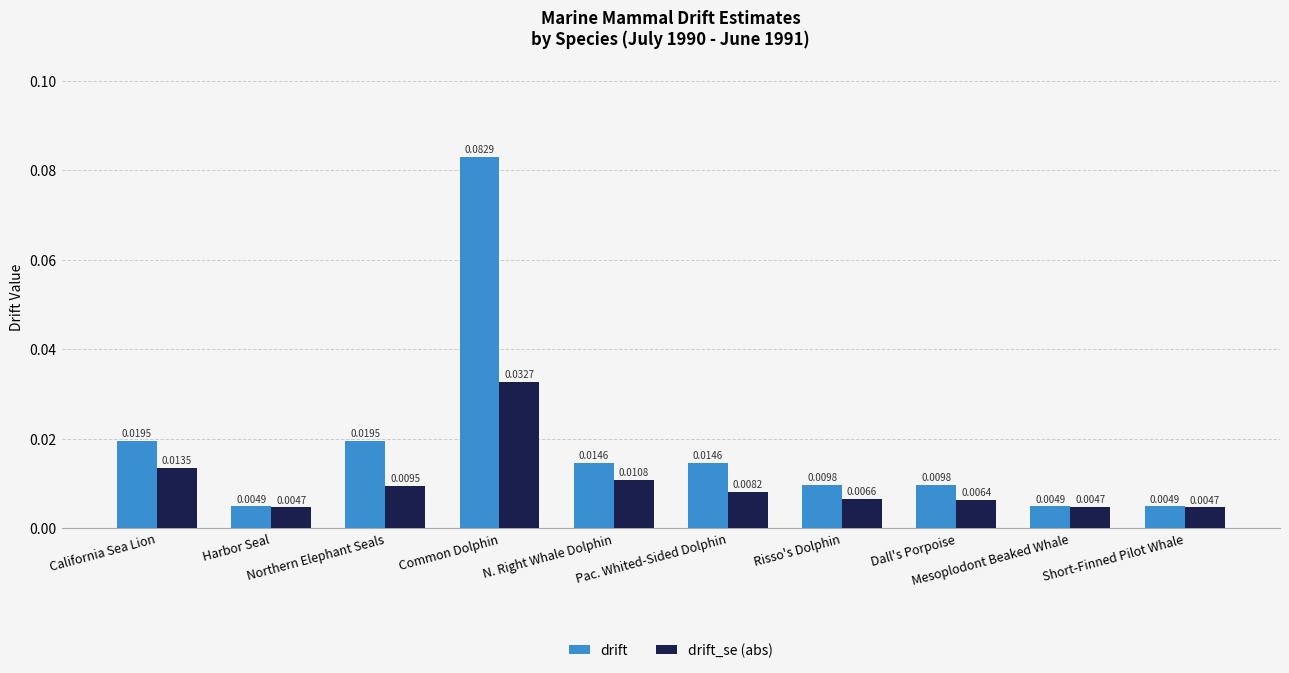

Which series has the widest spread of values?

drift